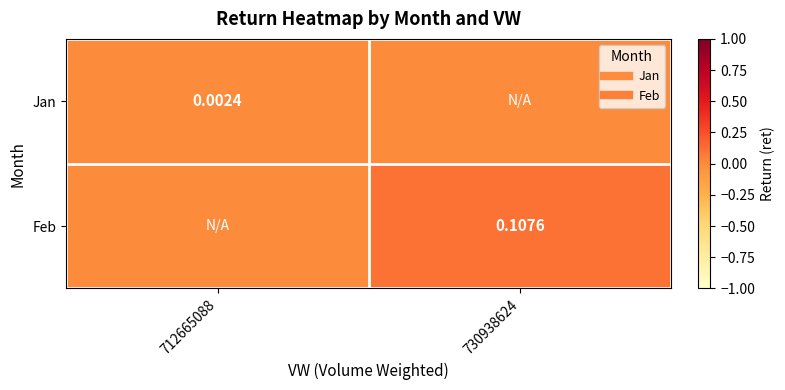

At which label does Jan reach its minimum?

730938624